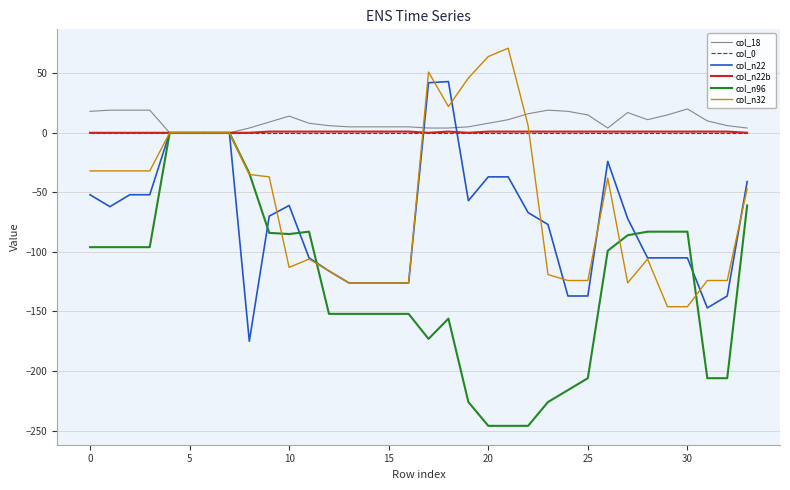

What is the smallest value displayed?

-246